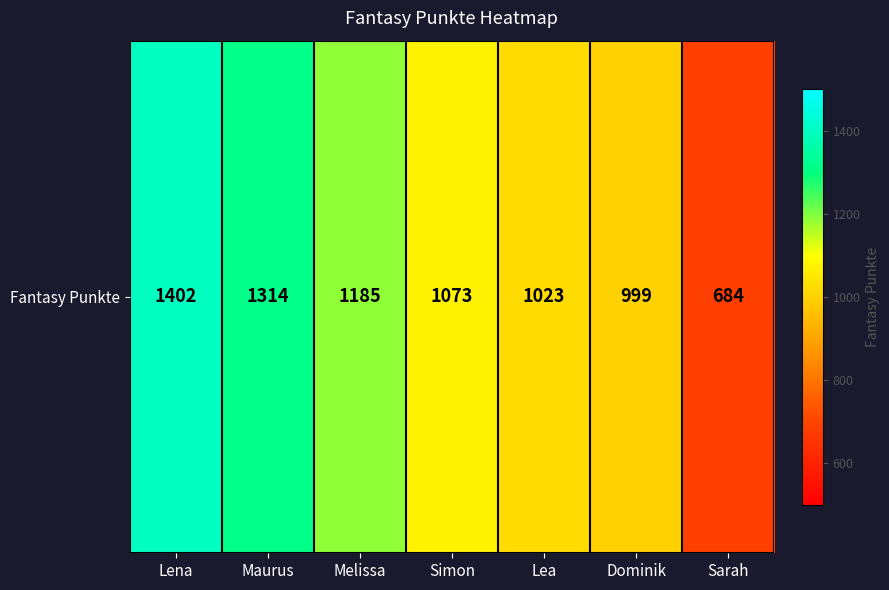

Read the value at Maurus, to the nearest 50.

1300